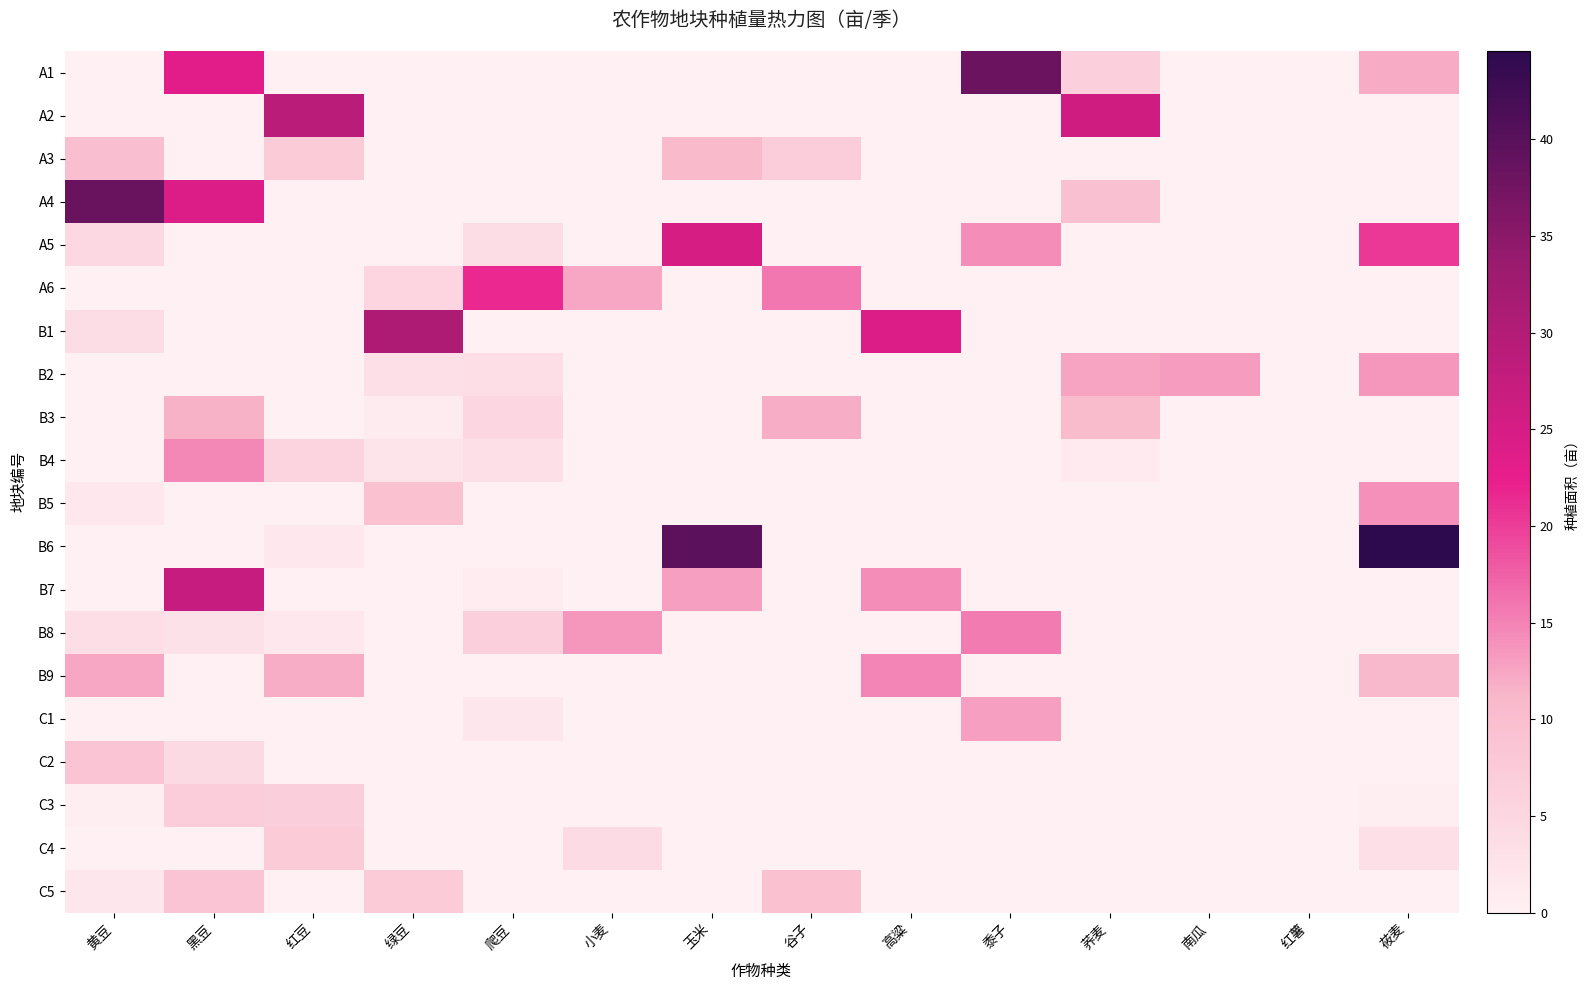

How many data points does each series have?

14